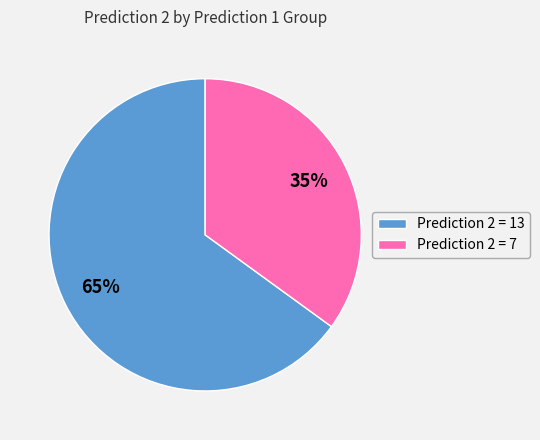

True or false: Prediction 2 = 13 accounts for 74% of the total.

False